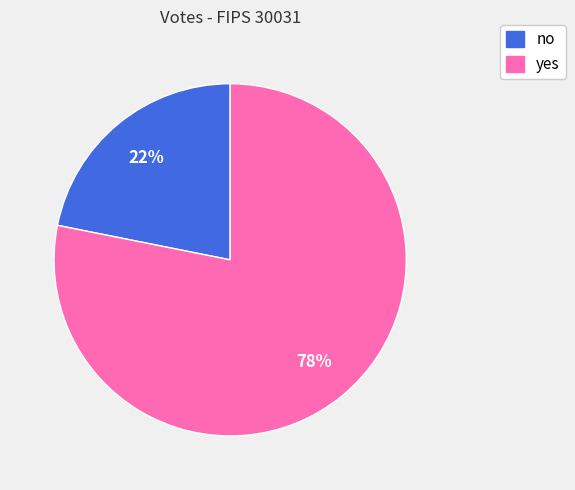

Does any single category account for the majority?

Yes